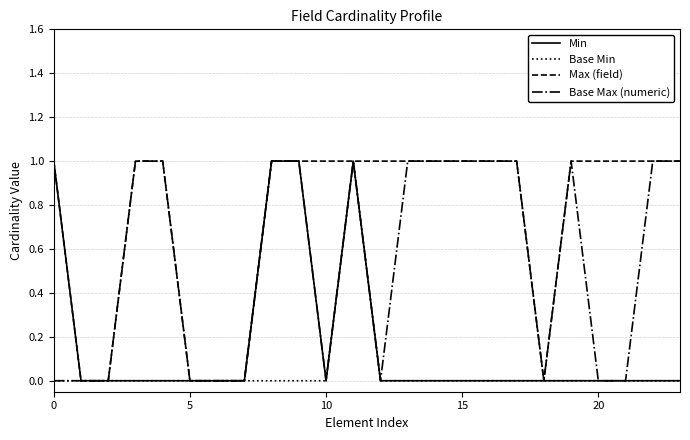

Rank the series by their average value, from highest to lowest.

Max (field), Base Max (numeric), Min, Base Min